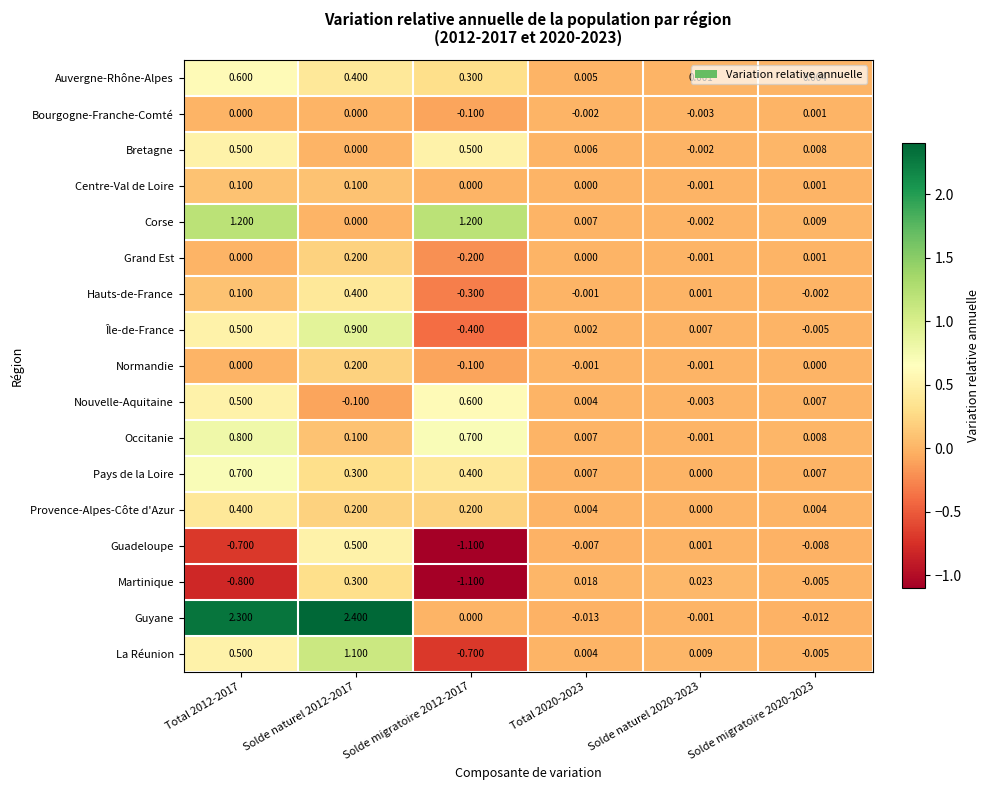

Which series has the largest total across all categories?

Guyane